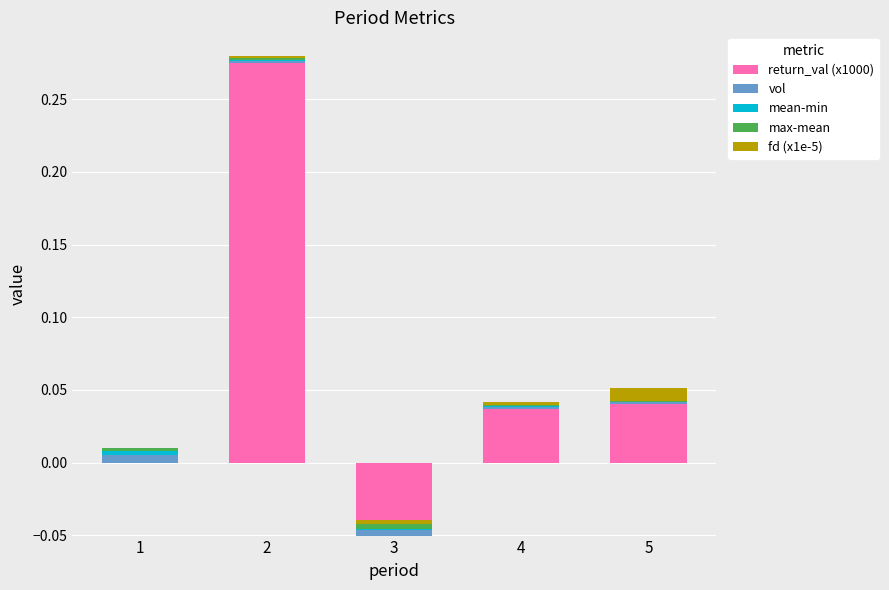

True or false: vol has a value of 0.0 at 5.

False